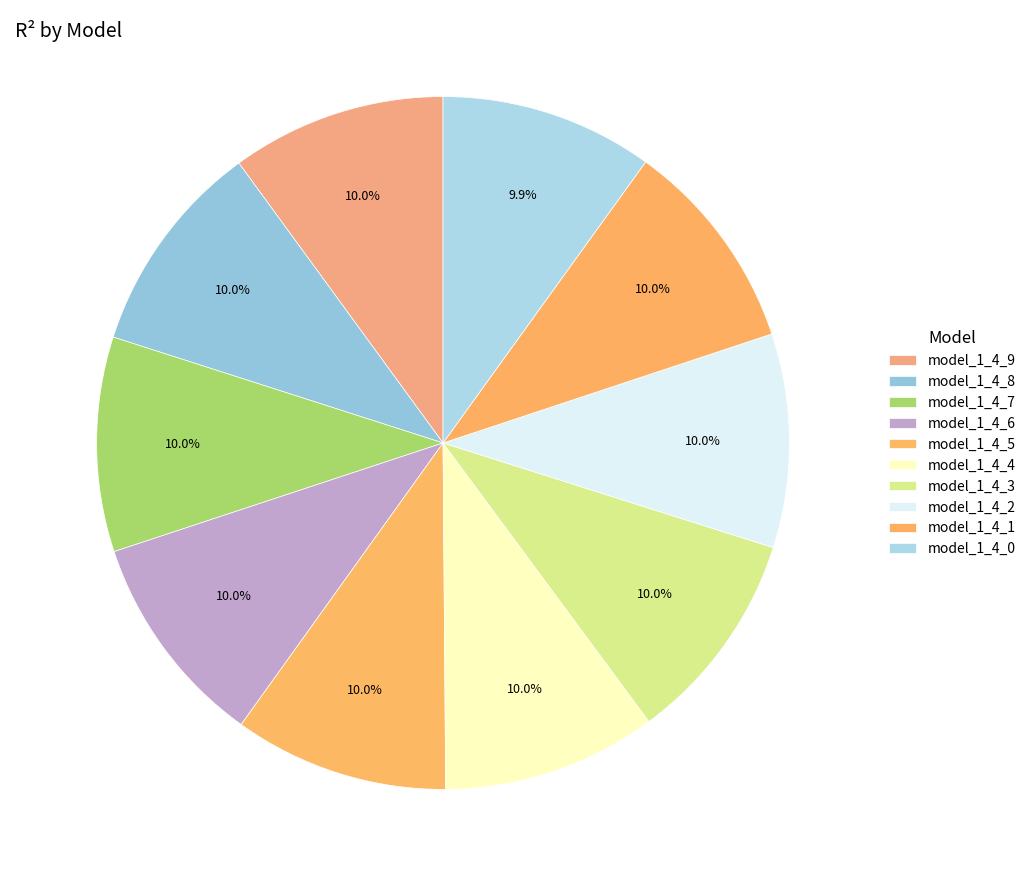

Does model_1_4_7 represent more than half of the total?

No